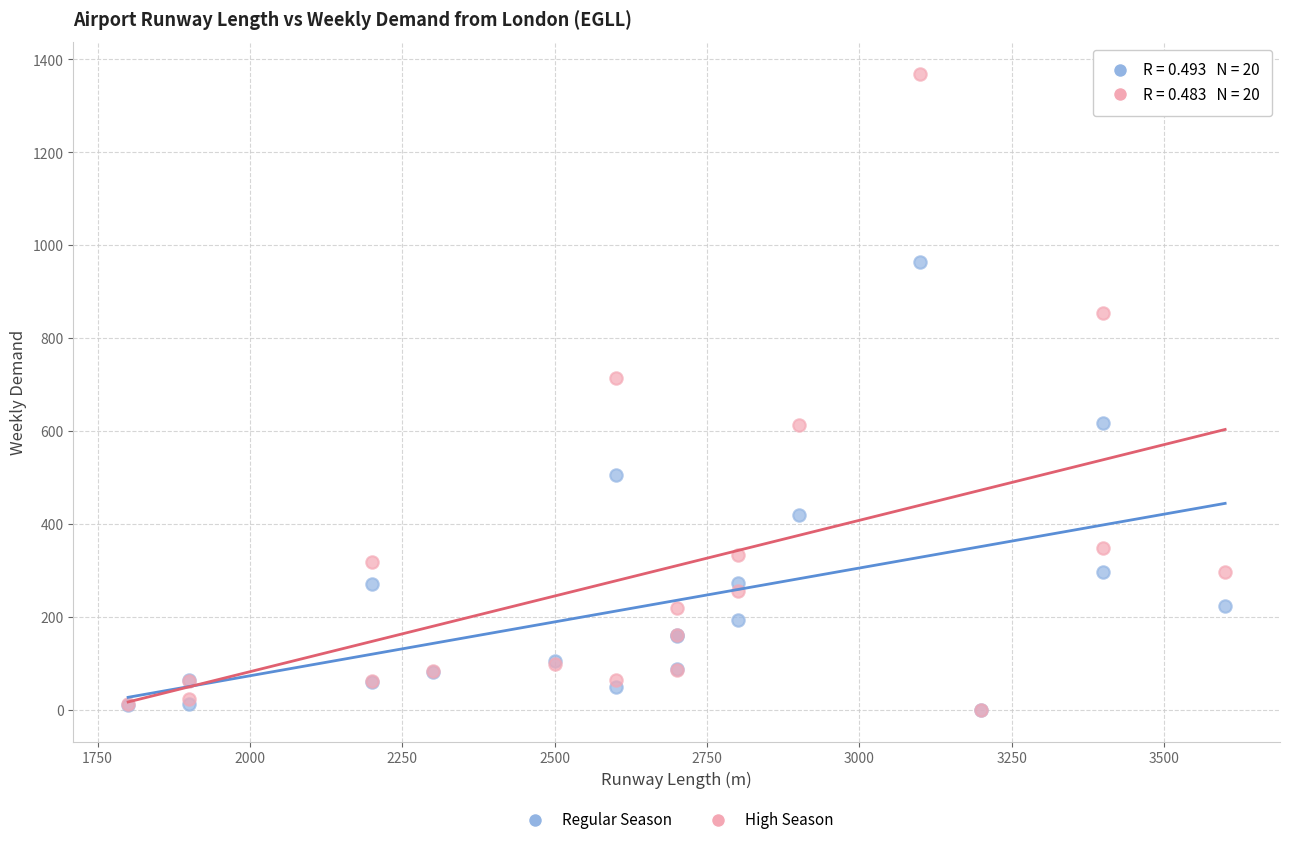

Across all series, what Y value is closest to 684?

714